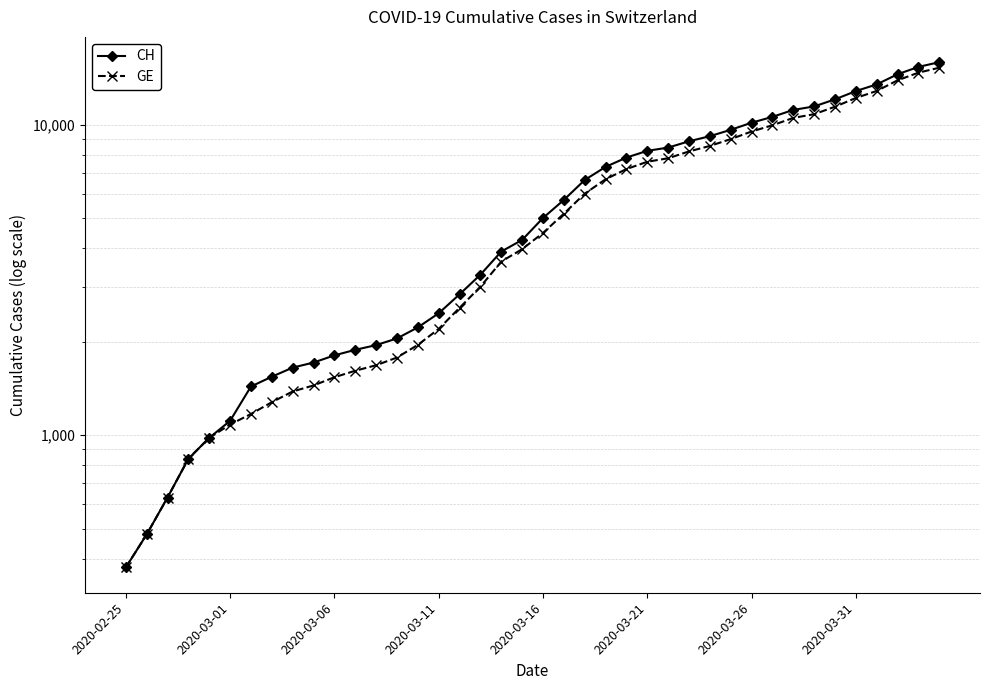

Does the chart have visible grid lines?

Yes